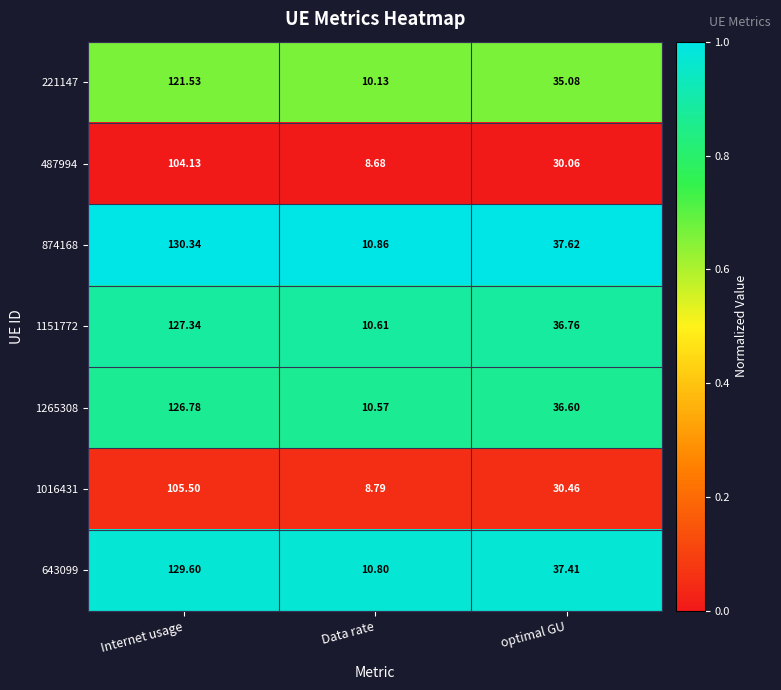

Which series has the largest total across all categories?

874168